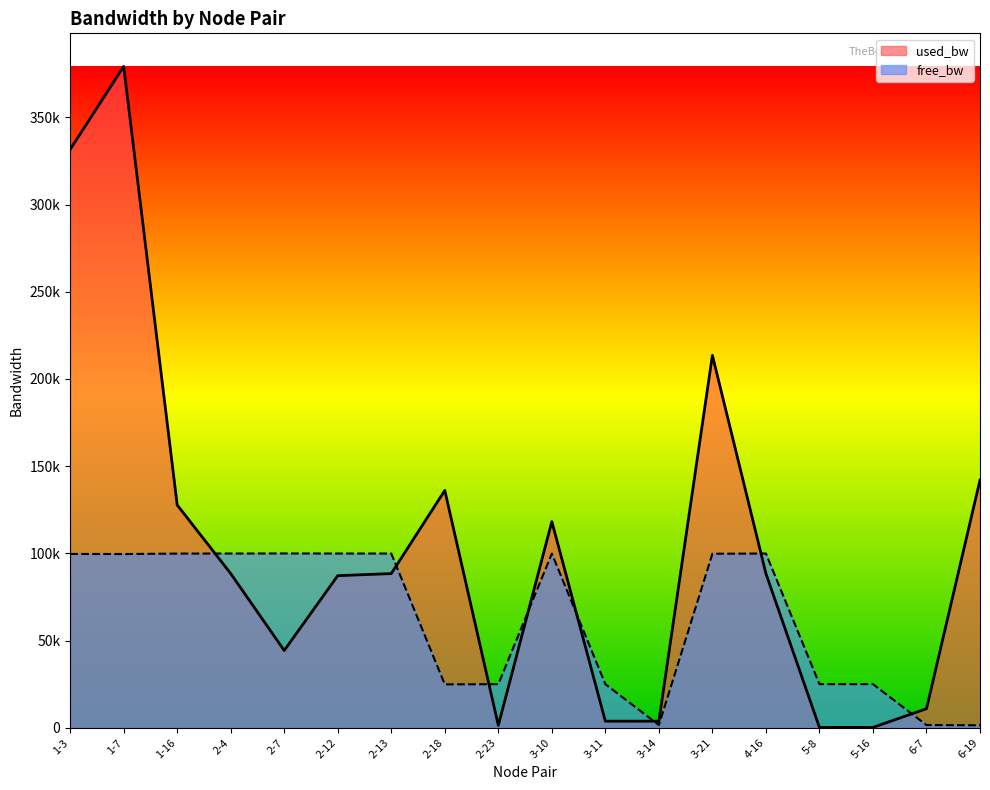

At how many categories does at least one series exceed 45508?

12